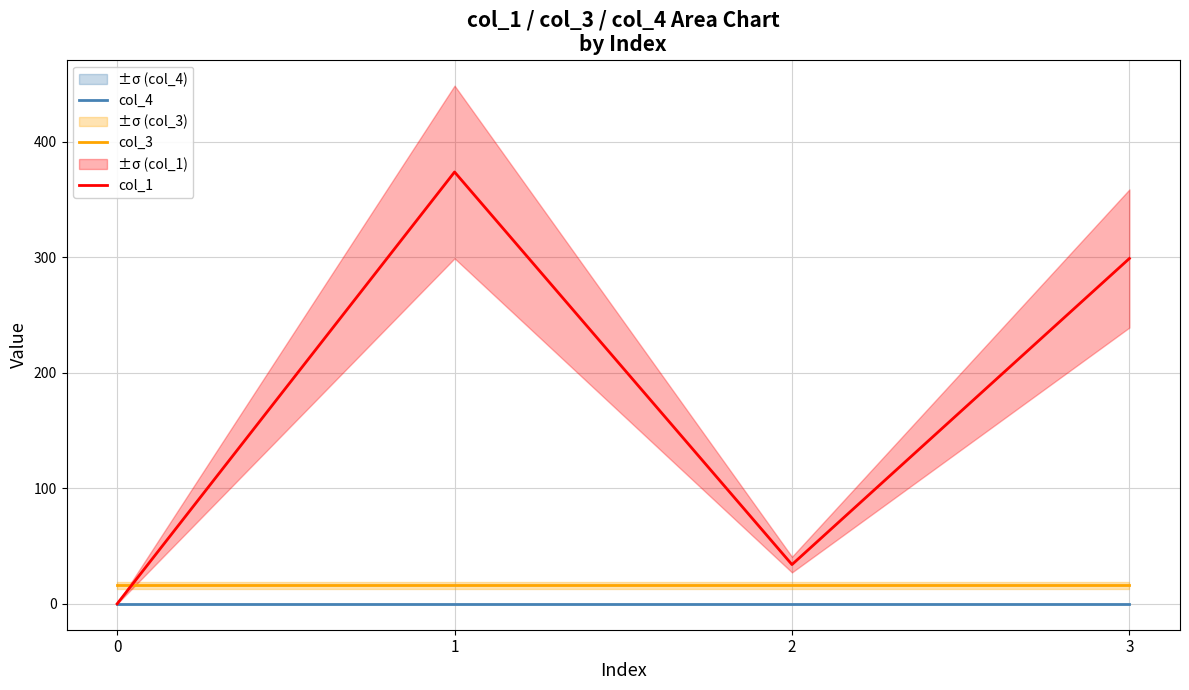

True or false: col_1 and col_4 intersect in this chart.

False